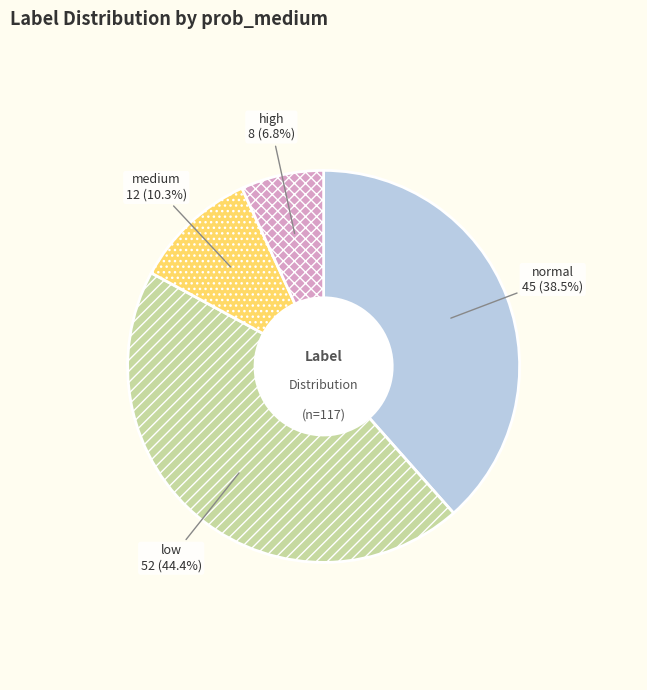

How many segments does this pie chart have?

4